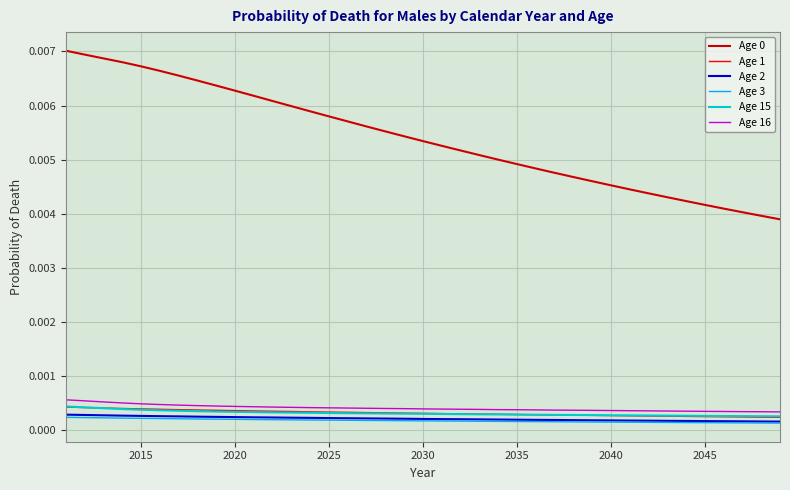

True or false: Age 2 and Age 15 cross at least once.

False